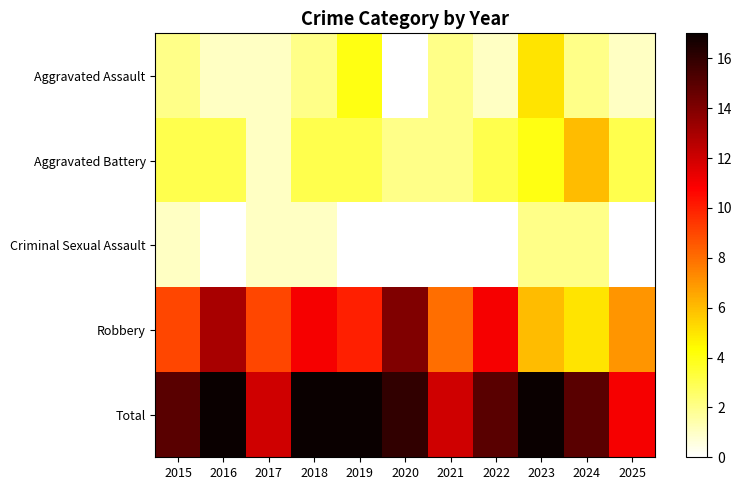

Reading left to right, extract all data points from this chart.

Aggravated Assault: 2015=2	2016=1	2017=1	2018=2	2019=4	2020=0	2021=2	2022=1	2023=5	2024=2	2025=1
Aggravated Battery: 2015=3	2016=3	2017=1	2018=3	2019=3	2020=2	2021=2	2022=3	2023=4	2024=6	2025=3
Criminal Sexual Assault: 2015=1	2016=0	2017=1	2018=1	2019=0	2020=0	2021=0	2022=0	2023=2	2024=2	2025=0
Robbery: 2015=9	2016=13	2017=9	2018=11	2019=10	2020=14	2021=8	2022=11	2023=6	2024=5	2025=7
Total: 2015=15	2016=17	2017=12	2018=17	2019=17	2020=16	2021=12	2022=15	2023=17	2024=15	2025=11